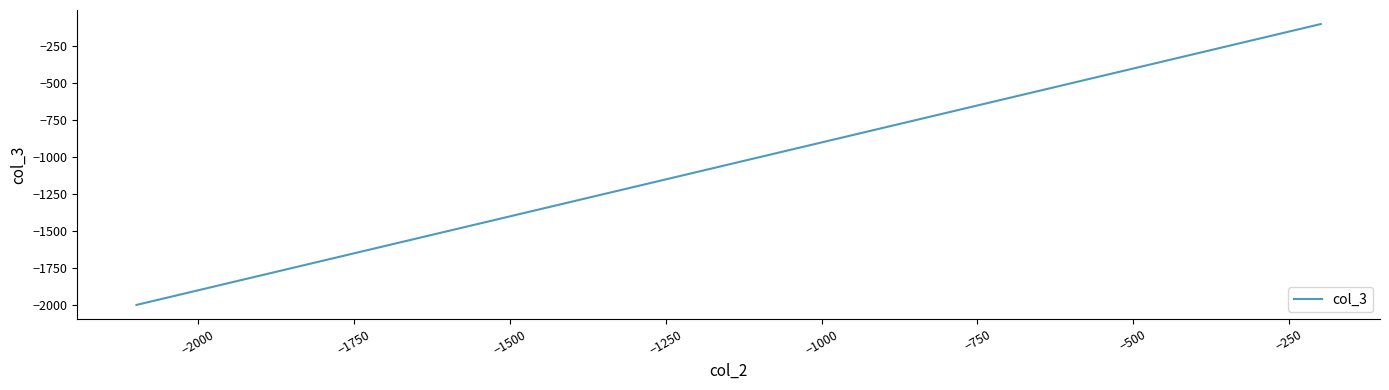

What is the difference between the maximum and minimum values?

1900